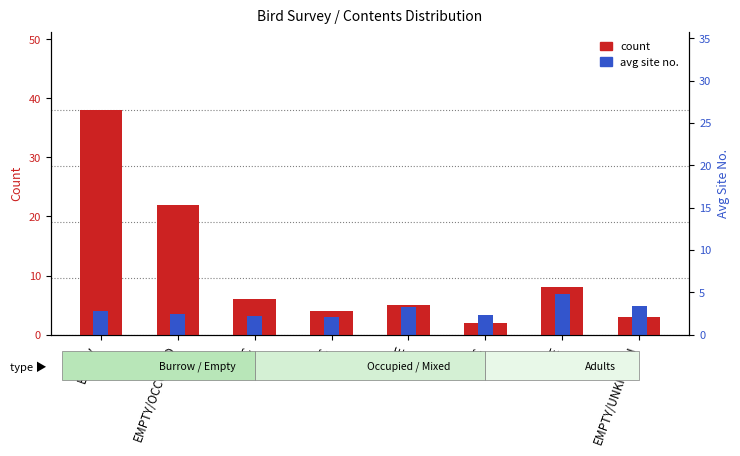

Which series has the largest total across all categories?

count